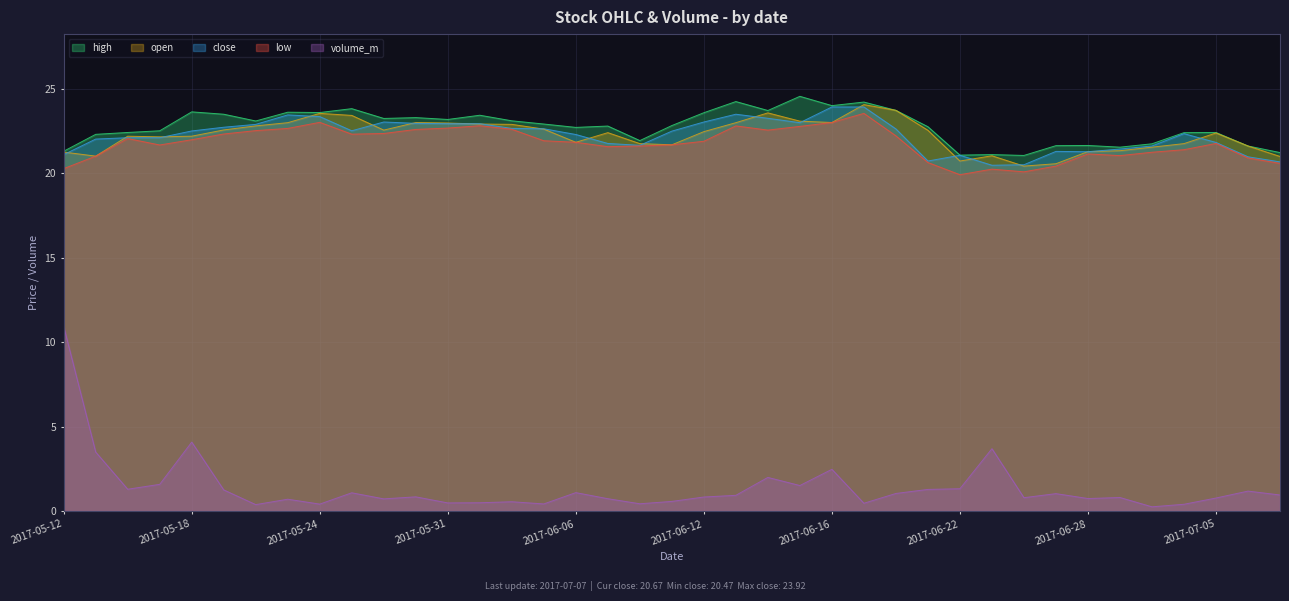

What is the total value across all series at 2017-06-20?

93.3